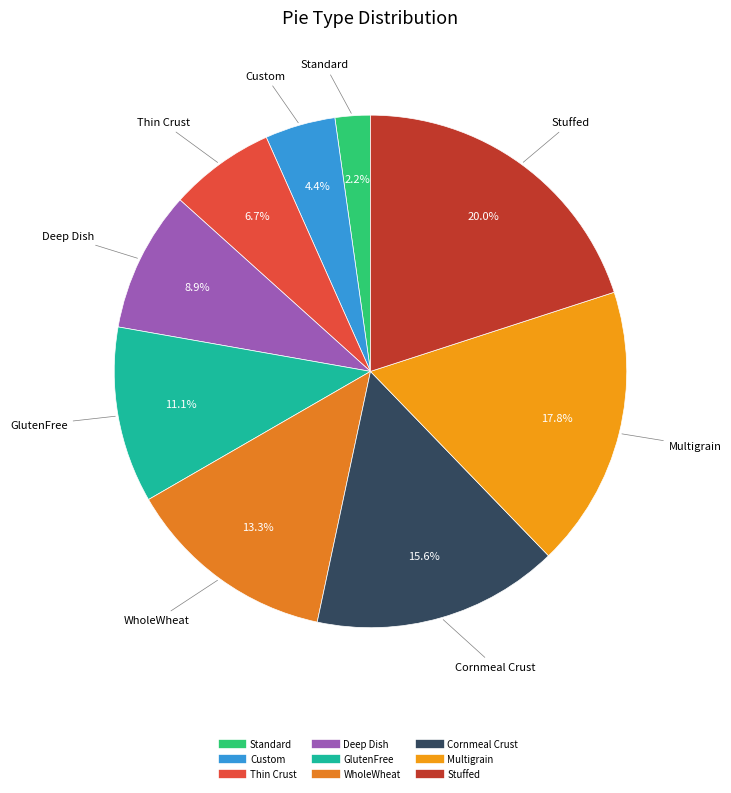

Is it true that Multigrain is 11% of the pie?

False